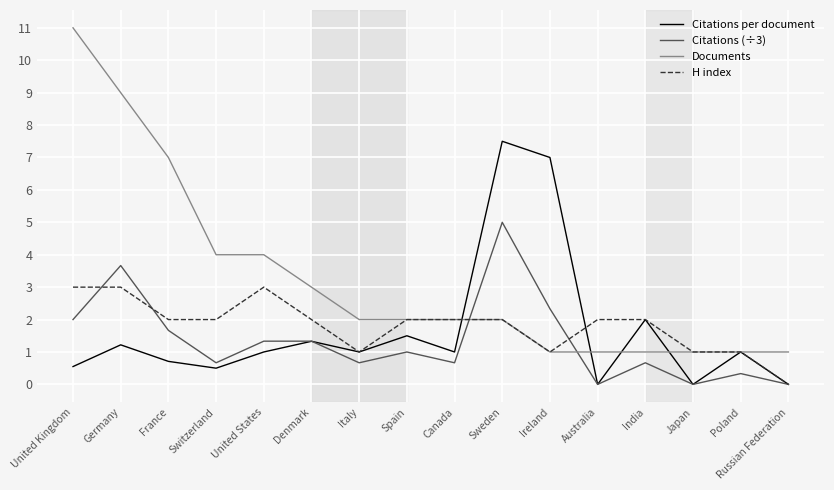

How many distinct data groups are displayed?

4